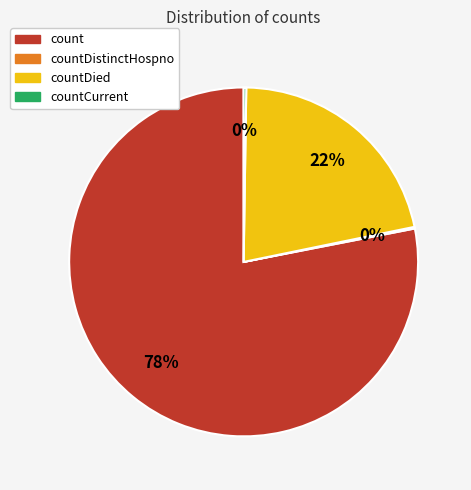

To the nearest percent, what portion does countDied represent?

22%